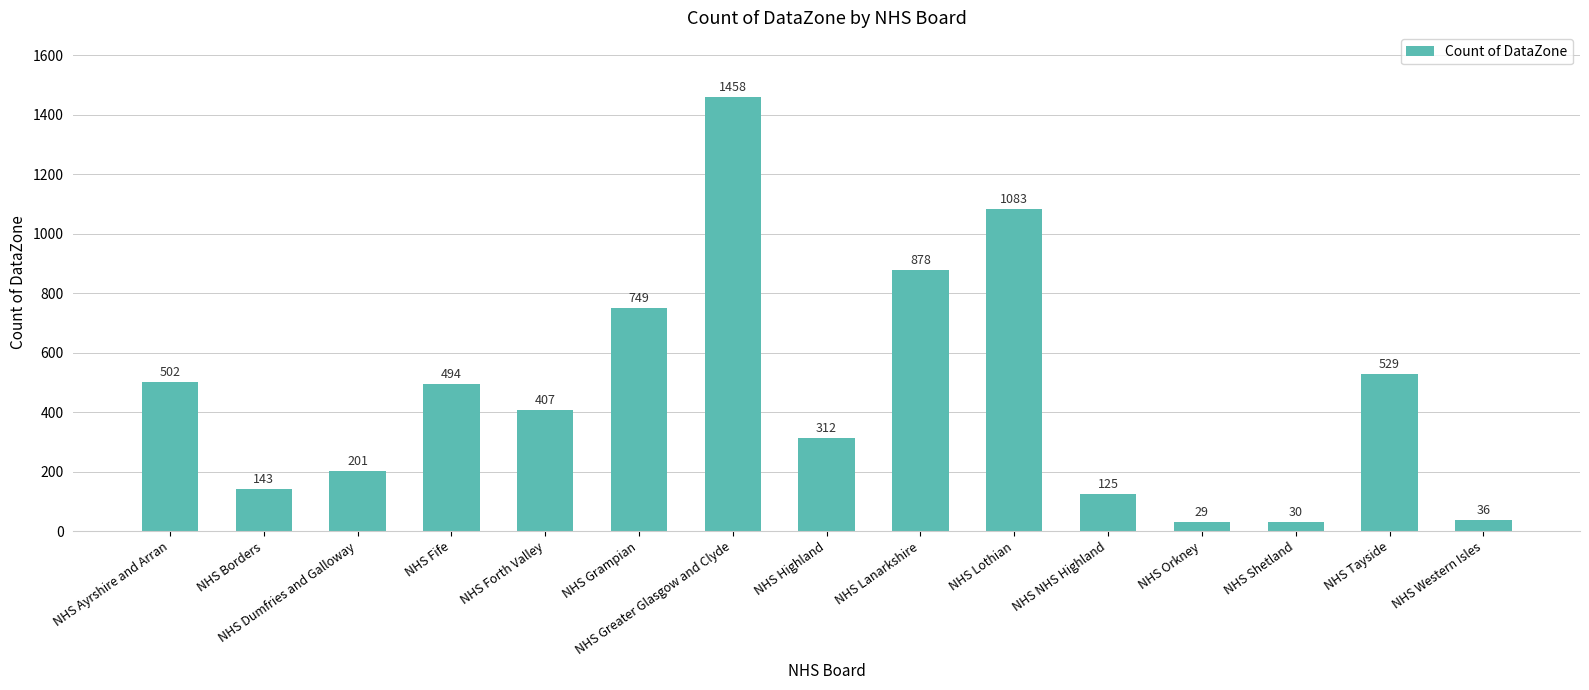

What value does the data have at NHS Lanarkshire?

878